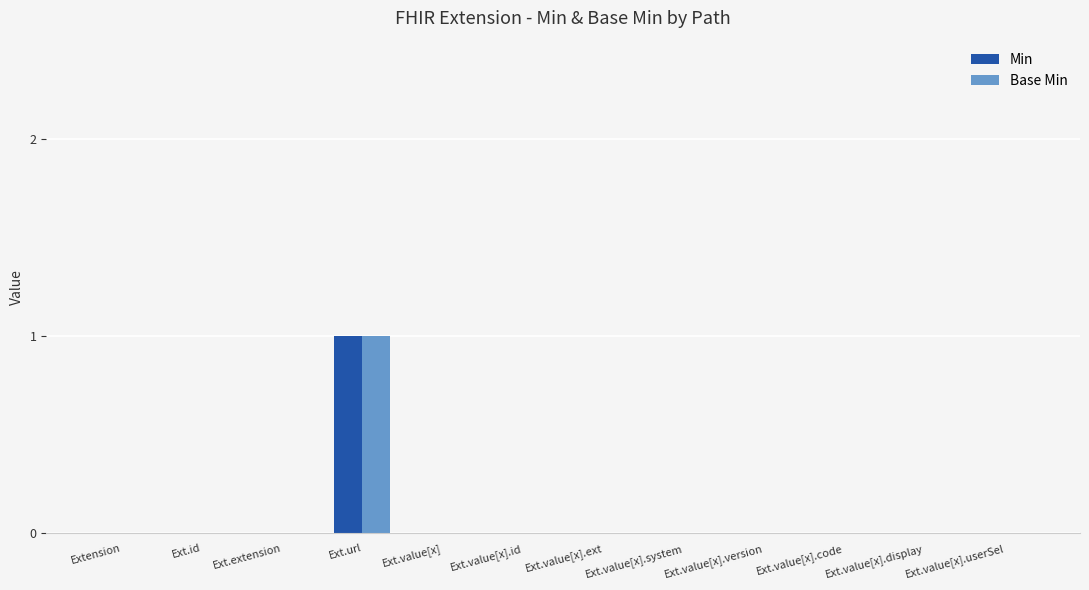

How many groups of bars are there?

12